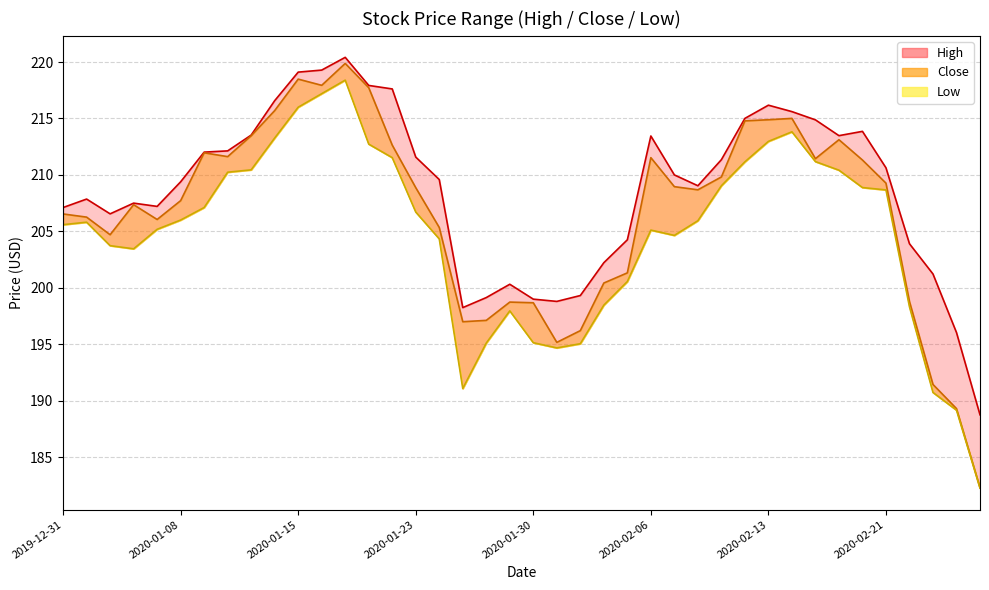

At which category is the sum across all series the highest?

2020-01-17